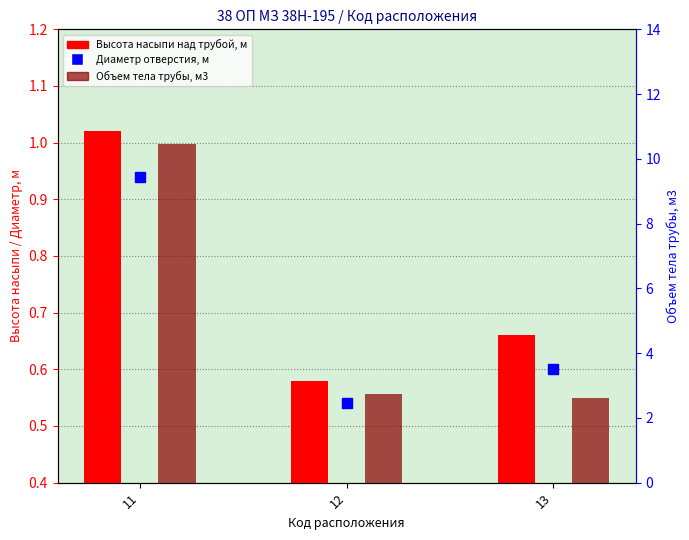

Which series has the largest Y range (max minus min)?

Объем тела трубы, м3